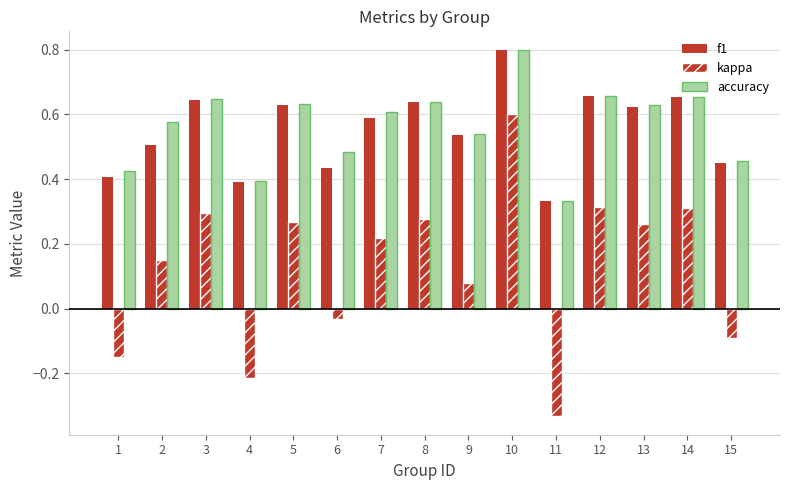

Reading left to right, list all the values displayed in this chart.

f1: 1=0.4	2=0.5	3=0.6	4=0.4	5=0.6	6=0.4	7=0.6	8=0.6	9=0.5	10=0.8	11=0.3	12=0.7	13=0.6	14=0.7	15=0.5
kappa: 1=-0.1	2=0.1	3=0.3	4=-0.2	5=0.3	6=-0.0	7=0.2	8=0.3	9=0.1	10=0.6	11=-0.3	12=0.3	13=0.3	14=0.3	15=-0.1
accuracy: 1=0.4	2=0.6	3=0.6	4=0.4	5=0.6	6=0.5	7=0.6	8=0.6	9=0.5	10=0.8	11=0.3	12=0.7	13=0.6	14=0.7	15=0.5